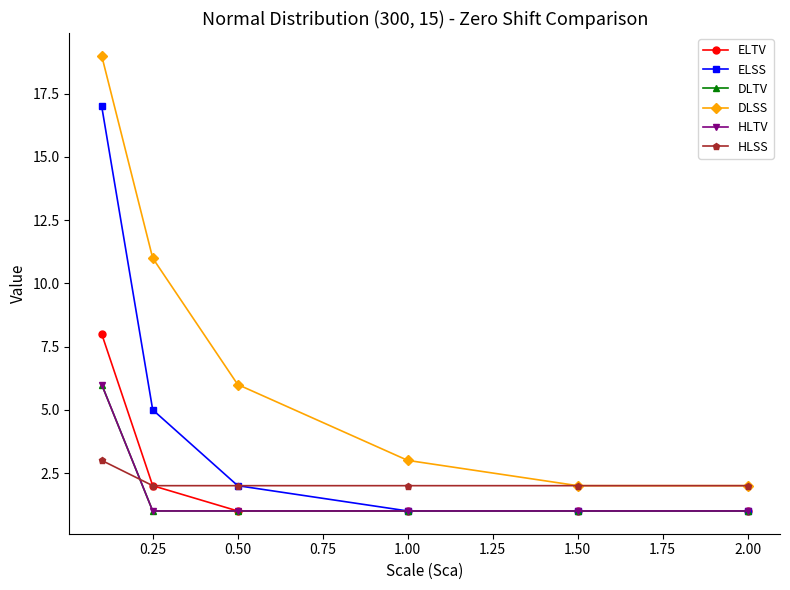

Which series has the largest range (max minus min)?

DLSS